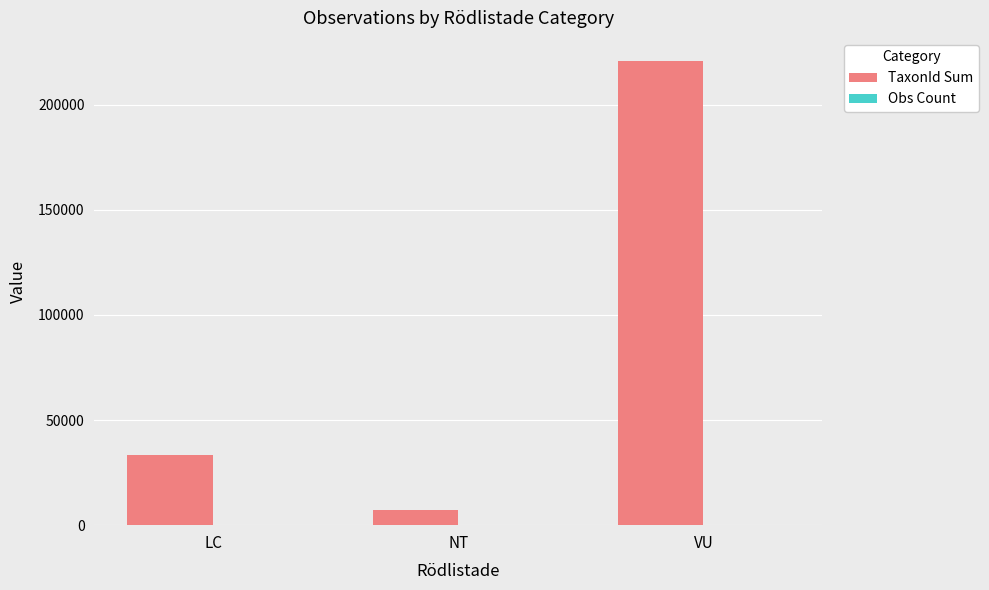

How many distinct data groups are displayed?

2